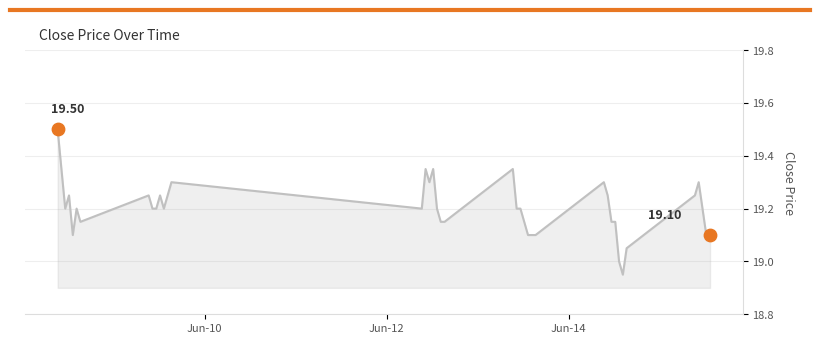

What is the difference between the maximum and minimum values?

0.5